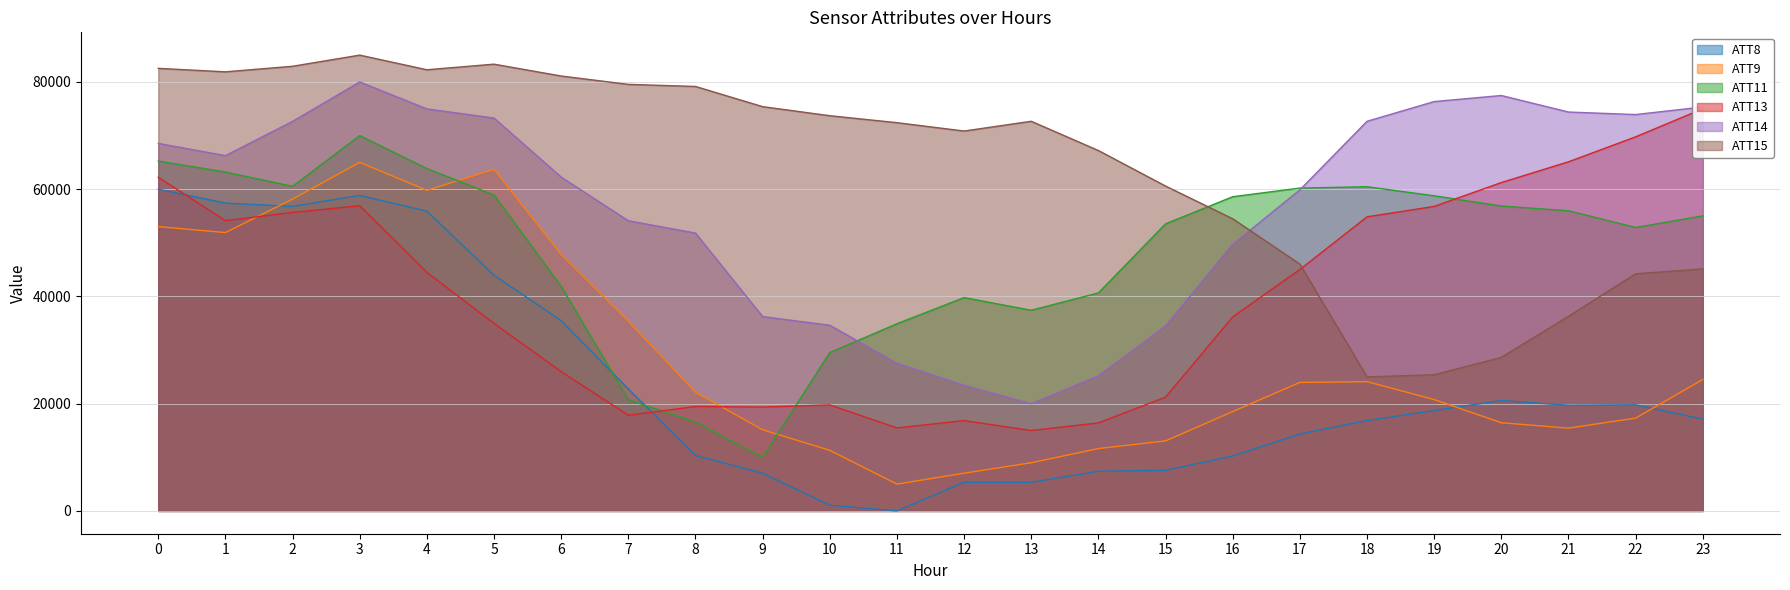

Is the value of ATT15 at 20 greater than the value of ATT8 at 20?

Yes